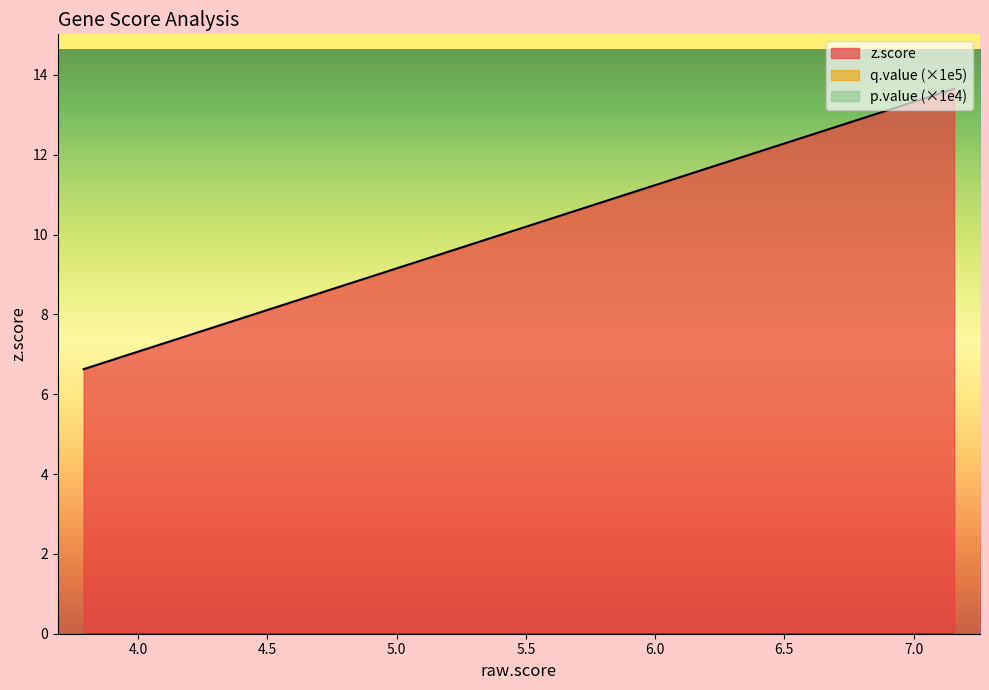

How many series are shown in this chart?

3